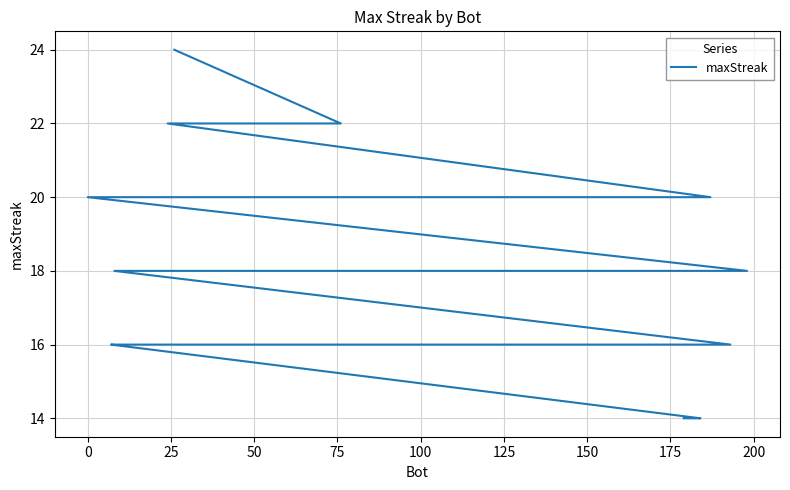

True or false: the data shows 22 at 25.

True